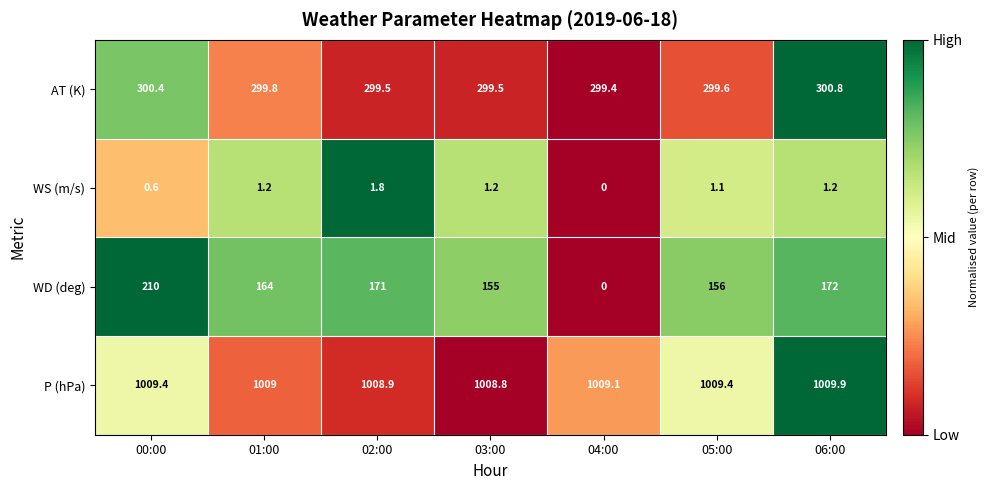

Which series has the largest total across all categories?

P (hPa)